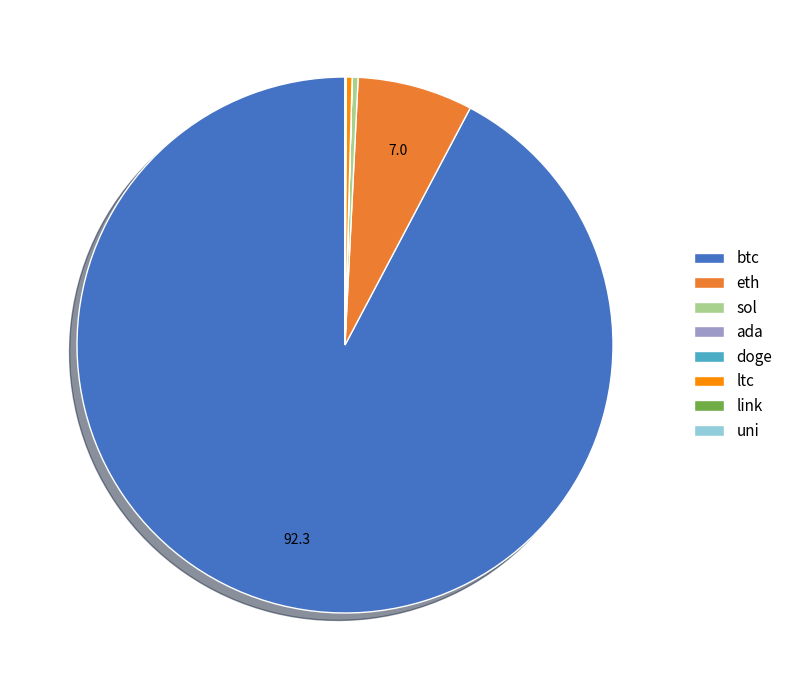

Is it true that ltc is 14% of the pie?

False